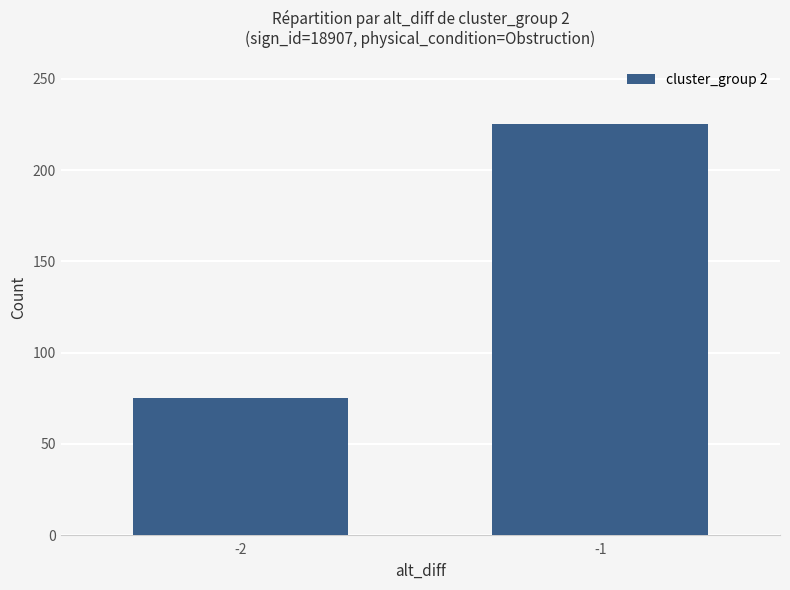

Reading right to left, what are all the values shown in this chart?

-1=225	-2=75